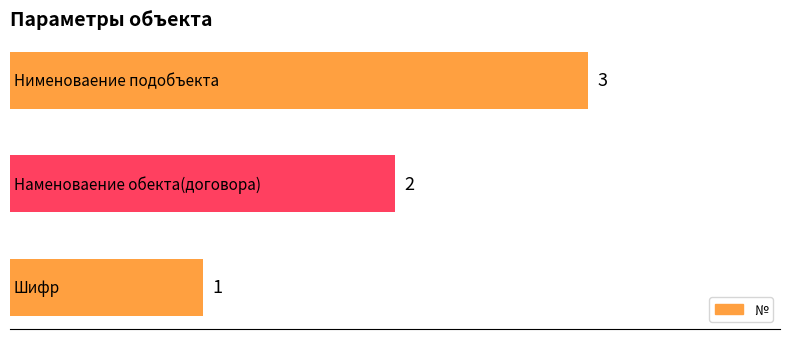

What is the difference between the maximum and minimum values?

2